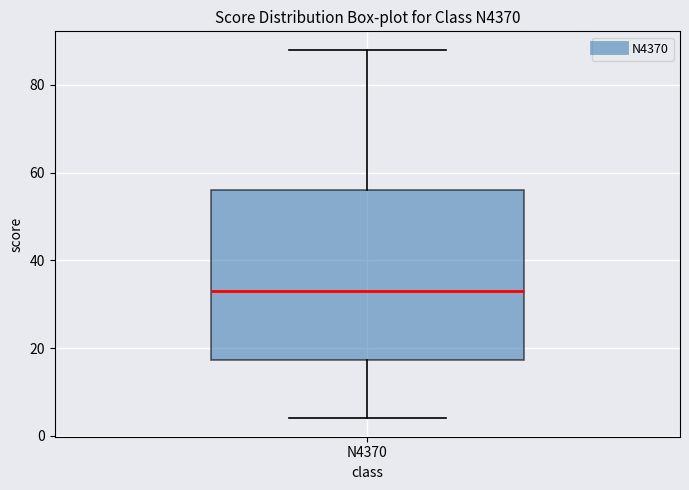

Where does the median line of the box for N4370 sit on the y-axis? The values are not printed on the chart, so give them approximately, as read against the axis.

34